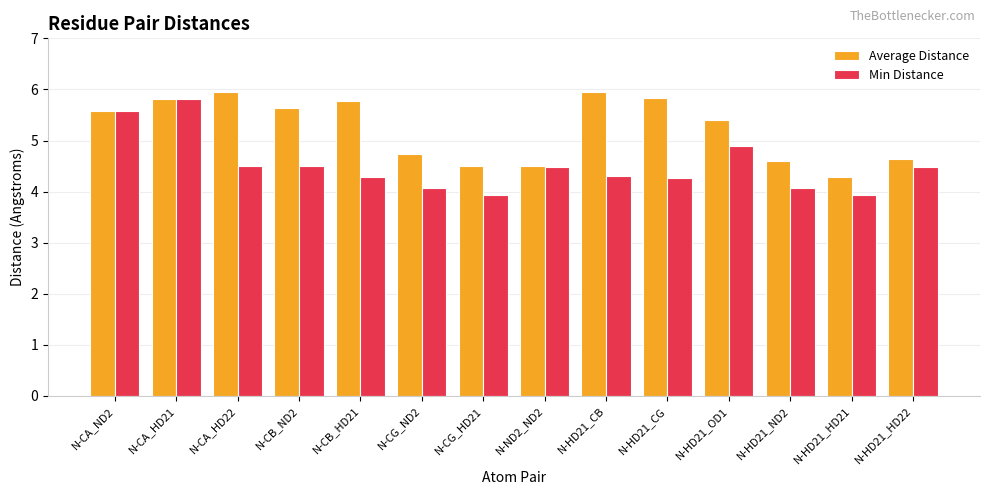

Is it true that Average Distance equals 4.3 at N-HD21_HD21?

True